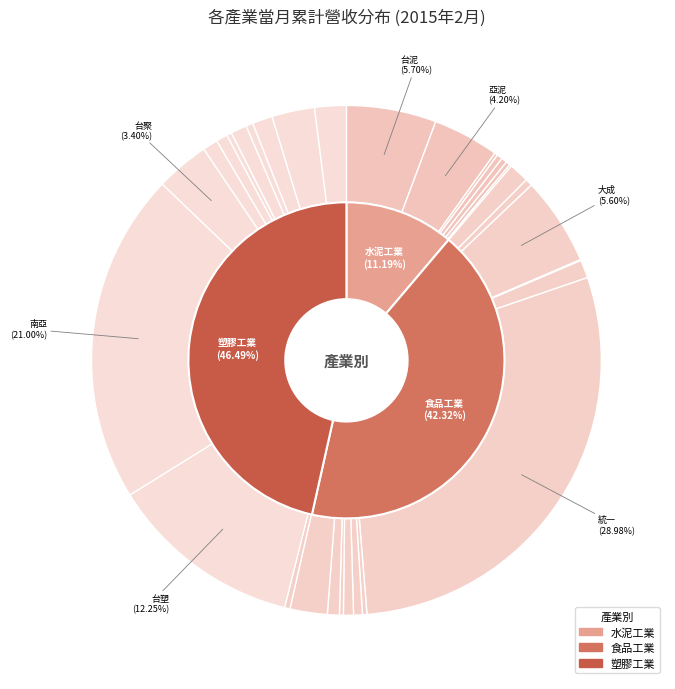

Is it true that 國喬 is 16% of the pie?

False